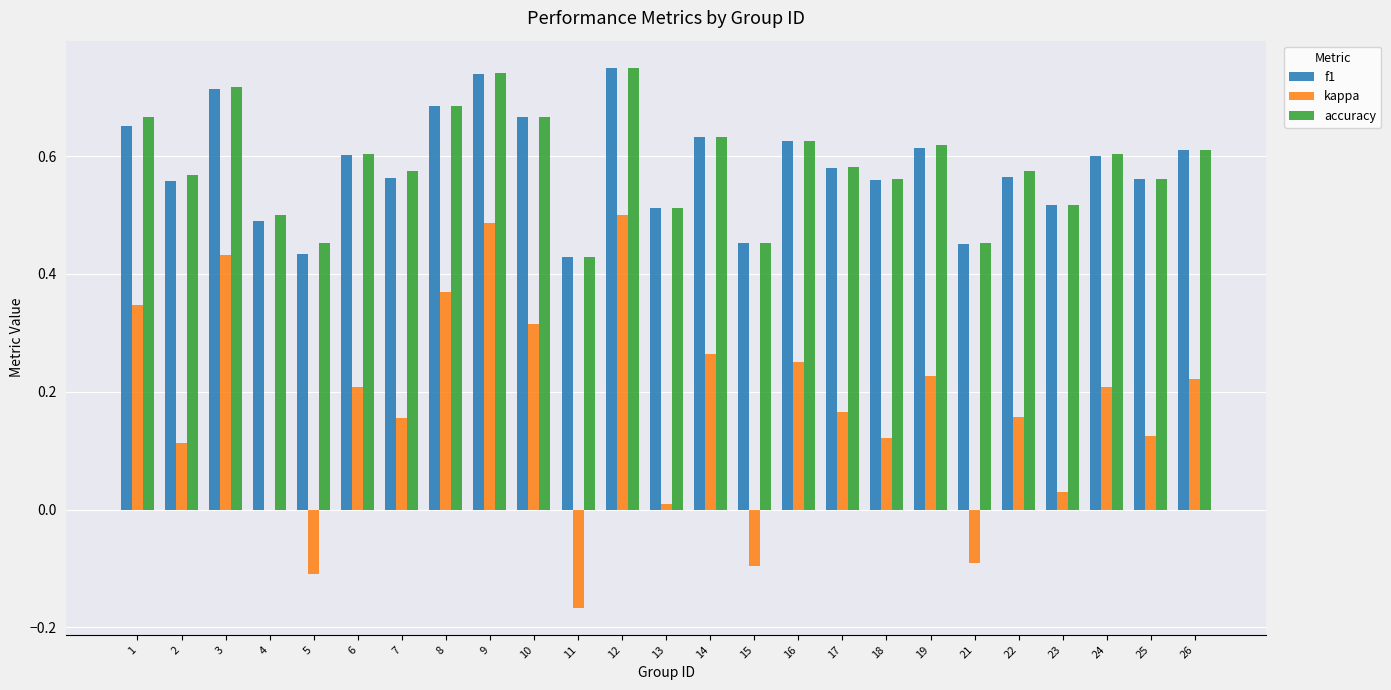

What is the total value across all series at 24?

1.4